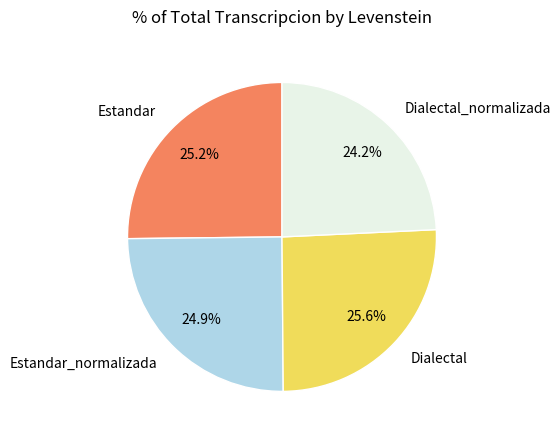

How many segments does this pie chart have?

4